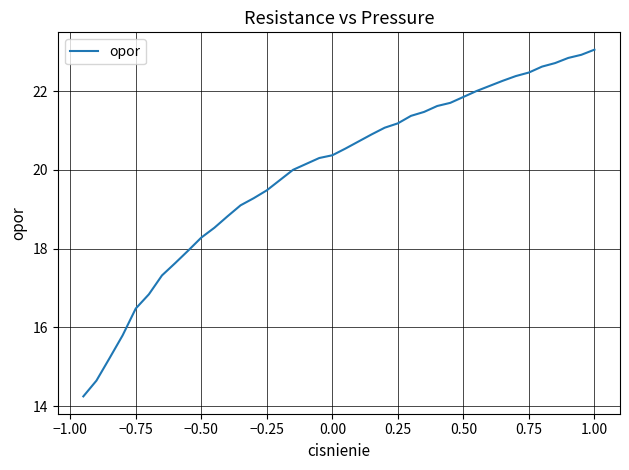

What is the maximum value shown in the chart?

23.1